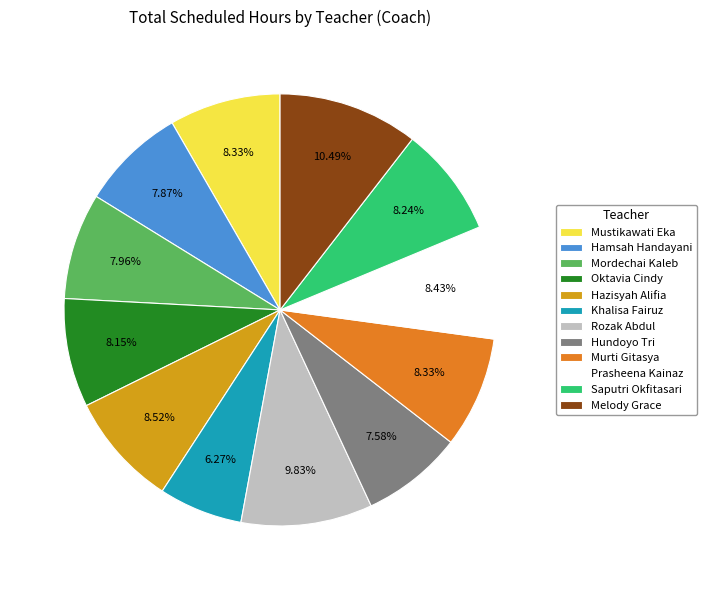

To the nearest percent, what is the combined percentage of Hundoyo Tri and Melody Grace?

18%